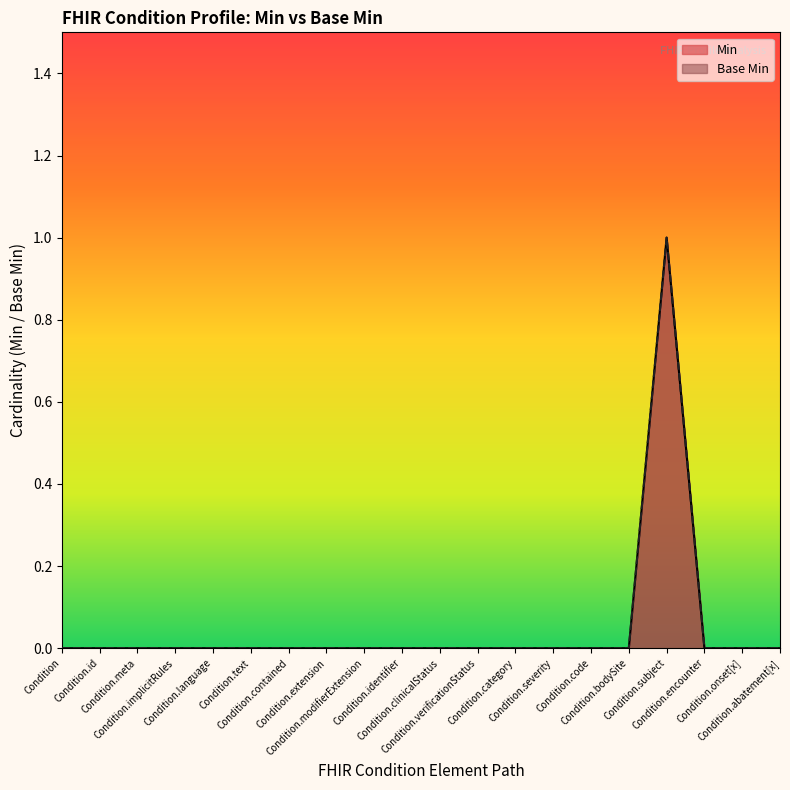

The chart shows a value of 1 at 0. True or false?

False